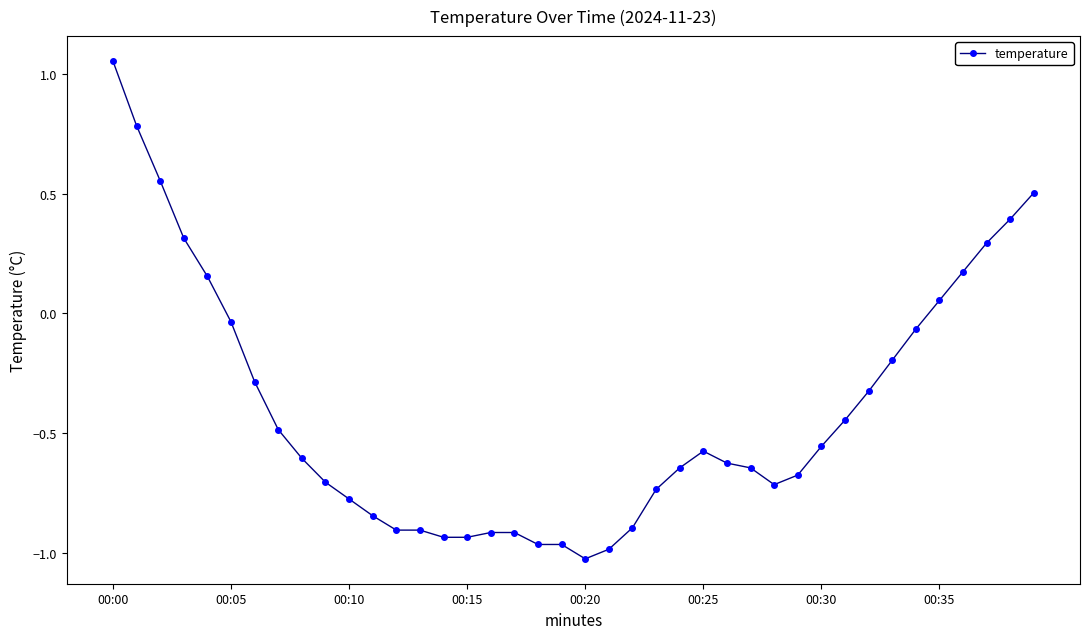

What is the sum of all values?

-16.0